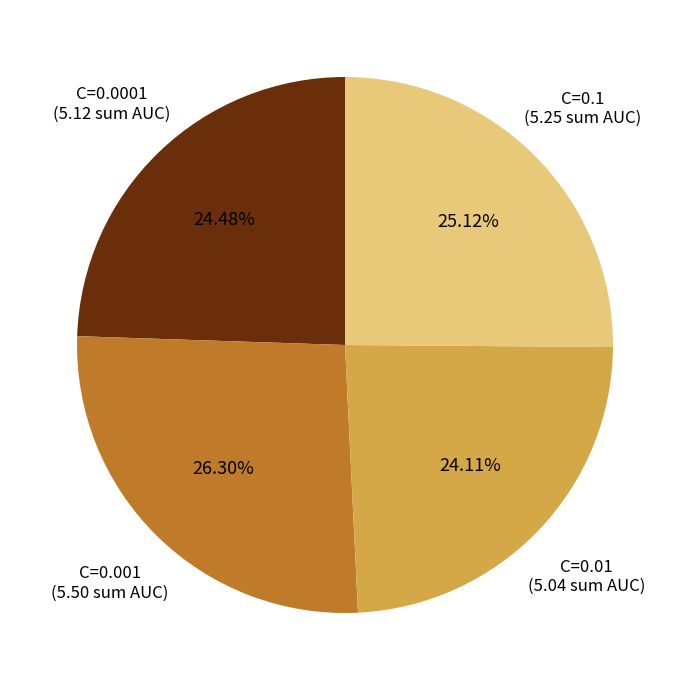

Count the number of slices in the pie.

4